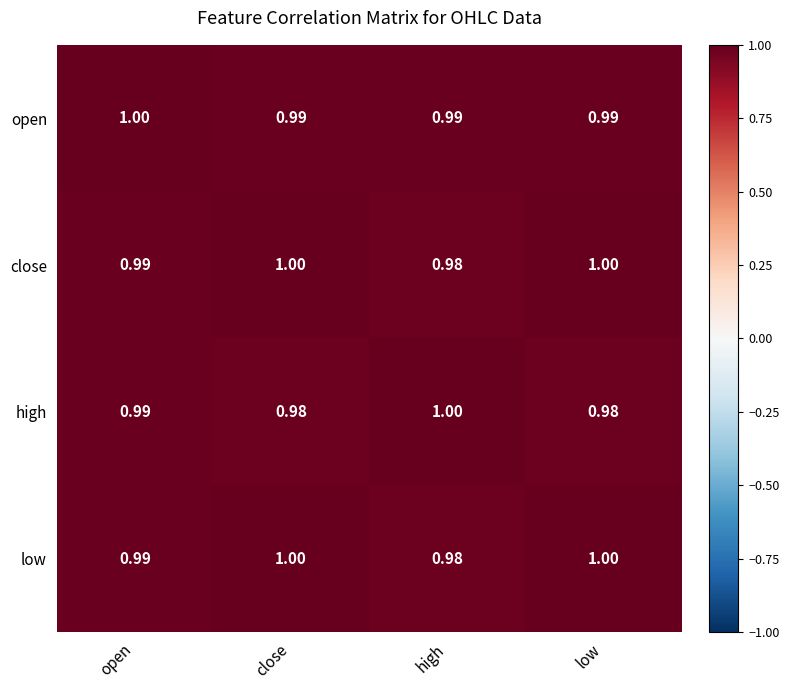

How many data points does each series have?

4